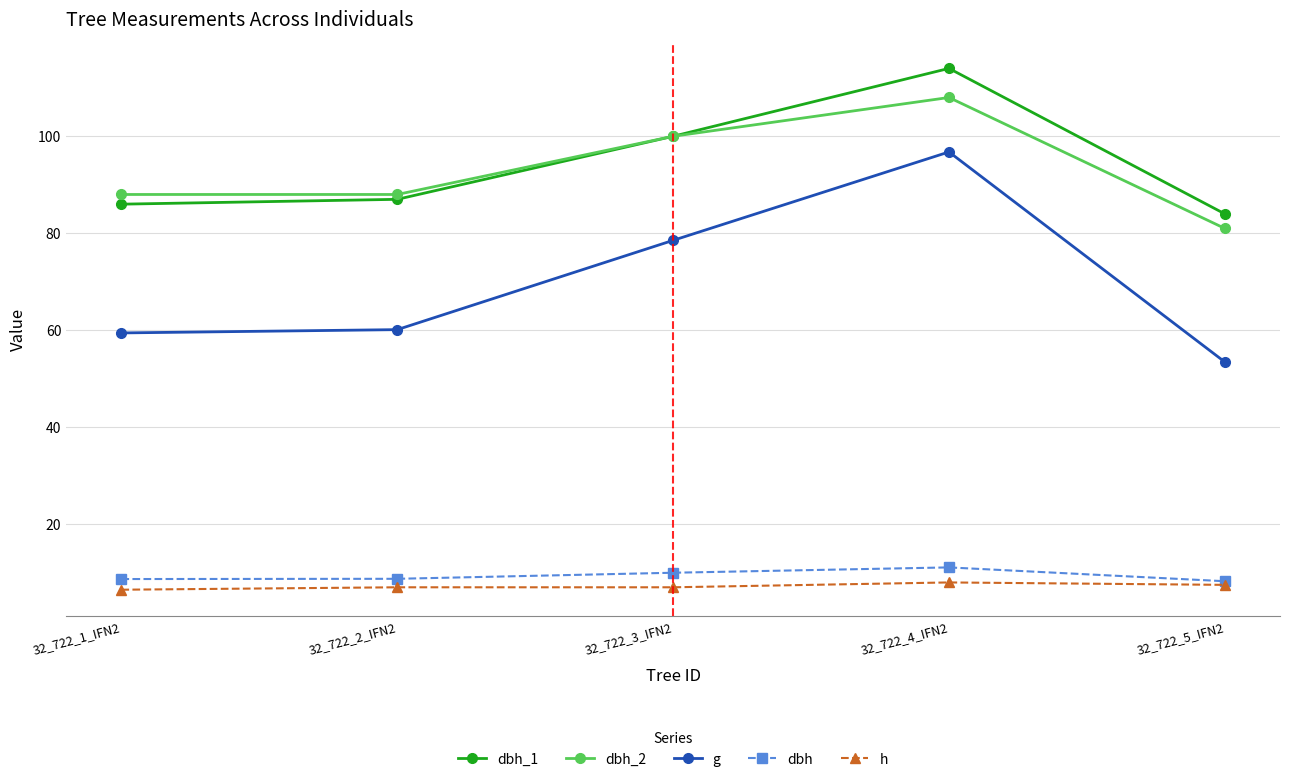

The dbh_2 series shows 100.0 at 32_722_3_IFN2. True or false?

True